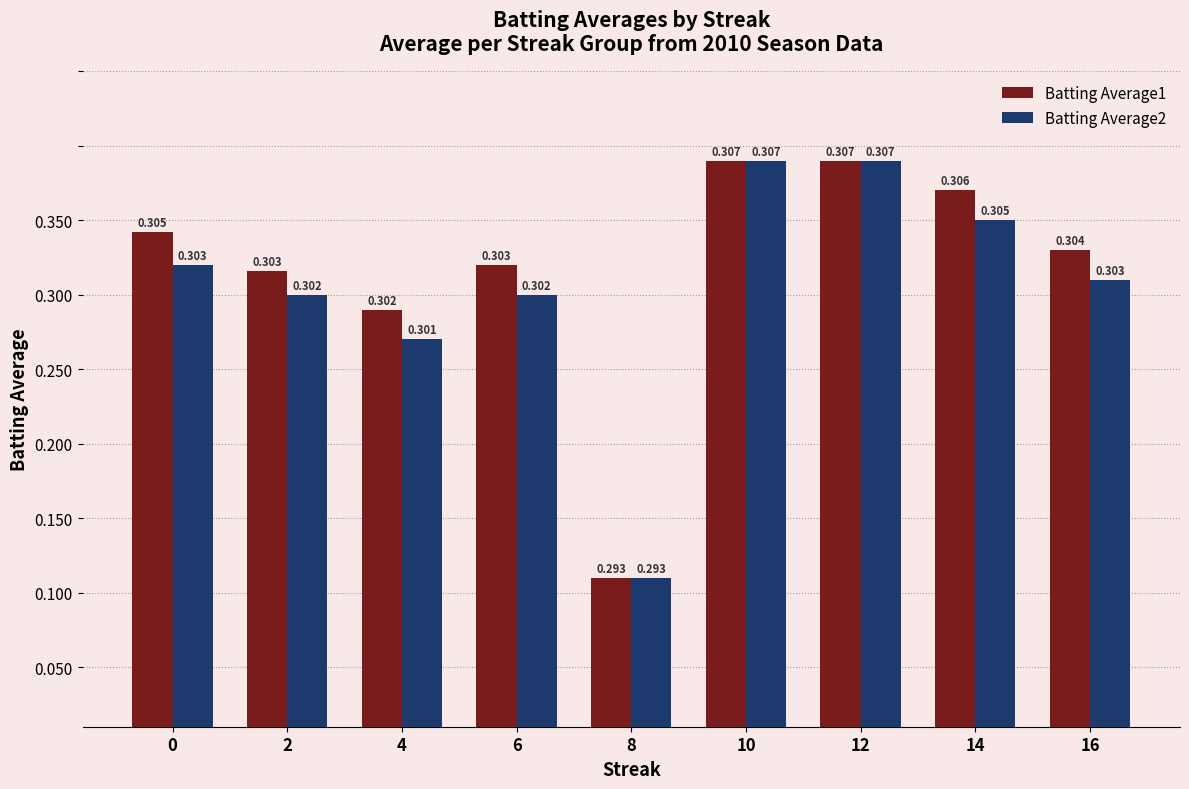

Which label corresponds to the smallest value in the chart?

8